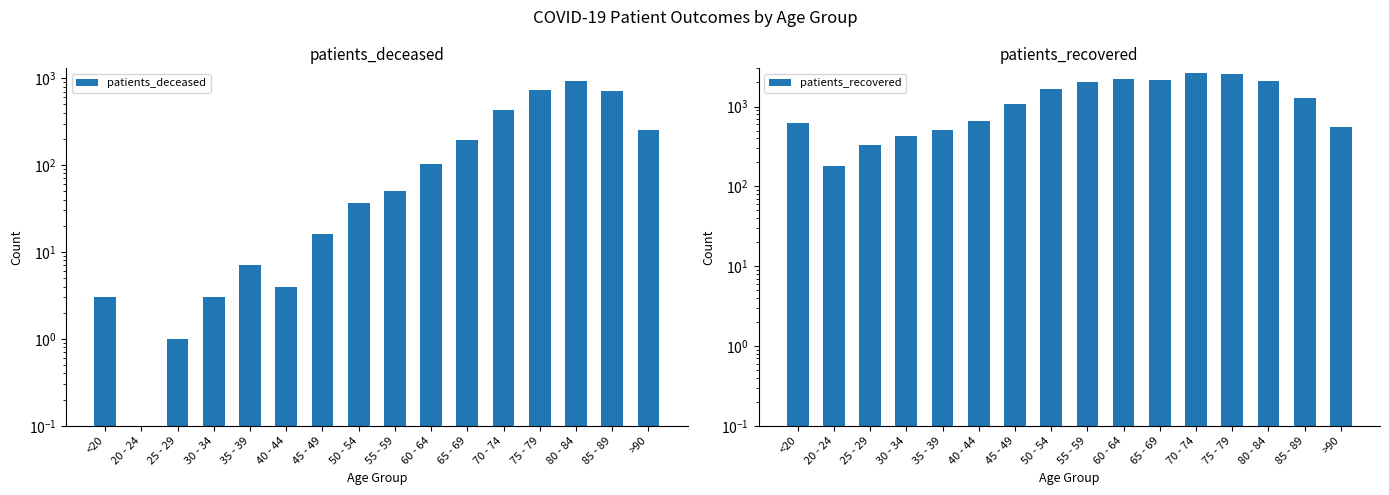

What is the label of the 8th bar from the left?

50 - 54